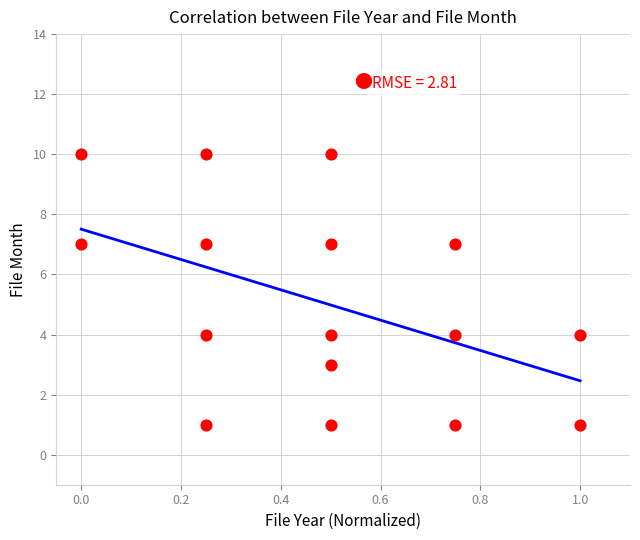

What is the range of Y values (max minus min)?

9